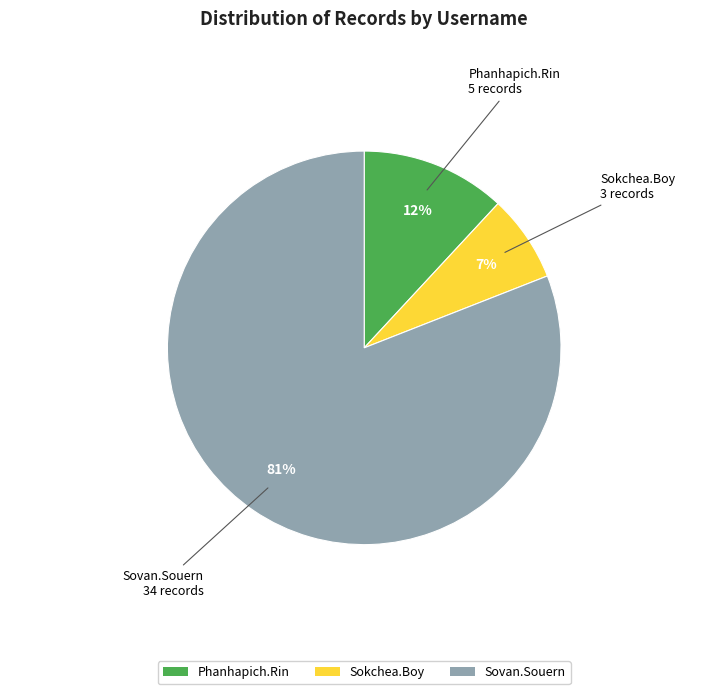

Combined, do Phanhapich.Rin and Sokchea.Boy account for over 50%?

No